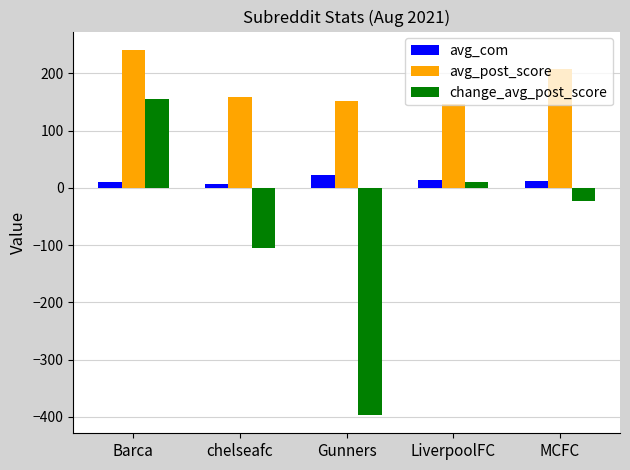

Is the value of change_avg_post_score at Barca greater than the value of avg_com at LiverpoolFC?

Yes